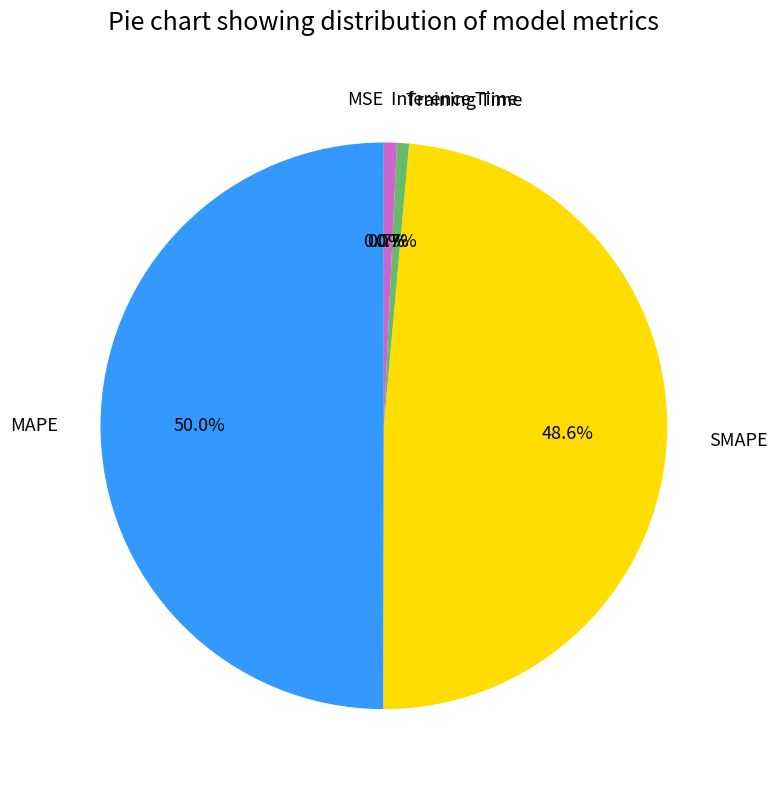

Combined, what portion of the pie is Training Time and SMAPE?

49.3%